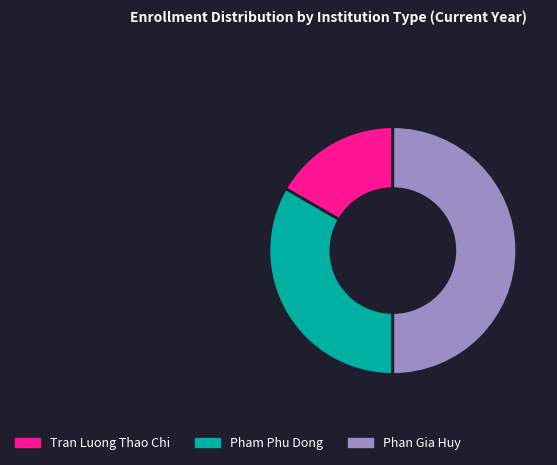

Between Tran Luong Thao Chi and Pham Phu Dong, which is larger?

Pham Phu Dong